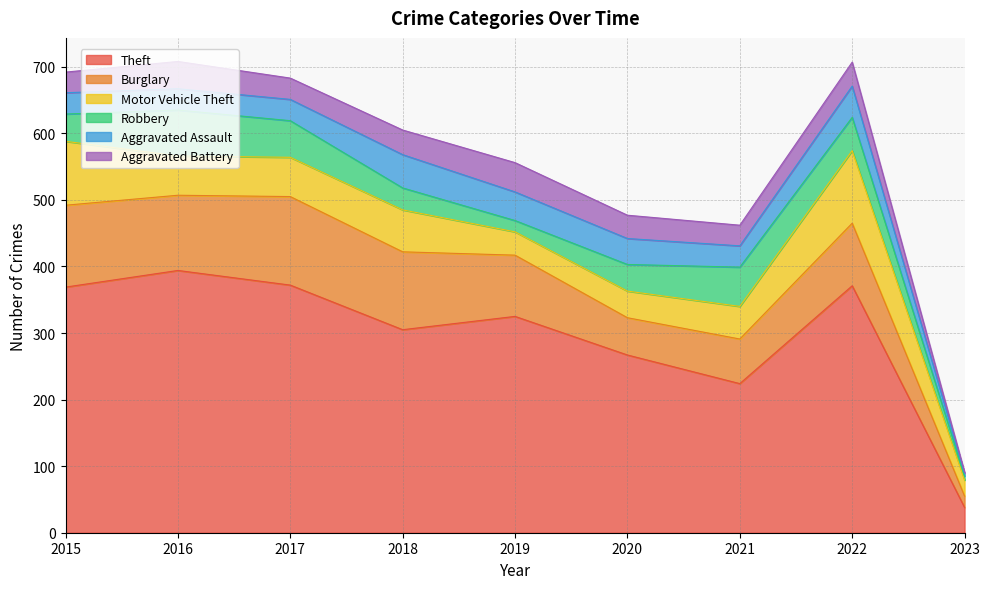

What is the smallest value displayed?

2